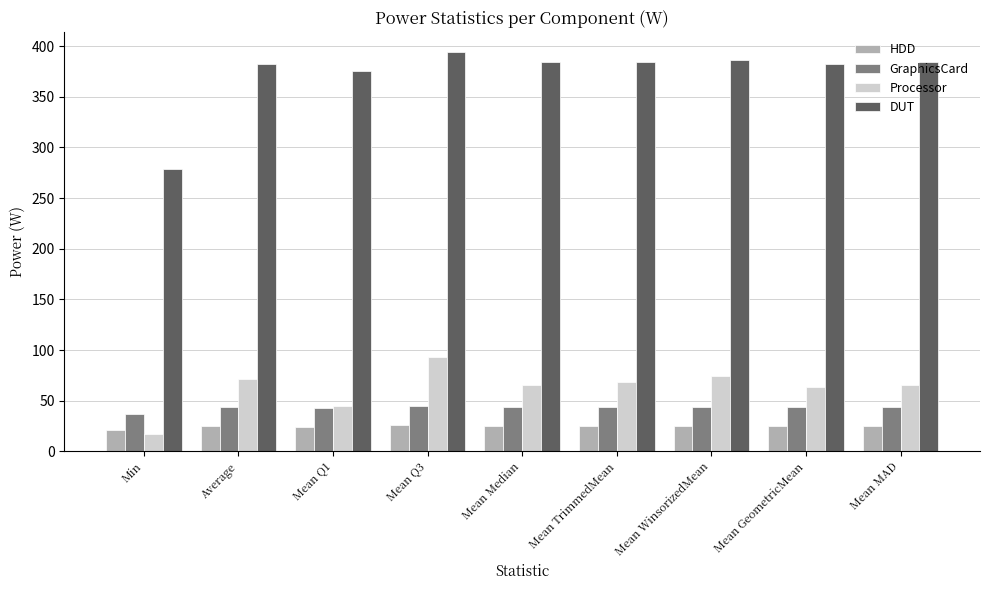

Which series has the largest range (max minus min)?

DUT